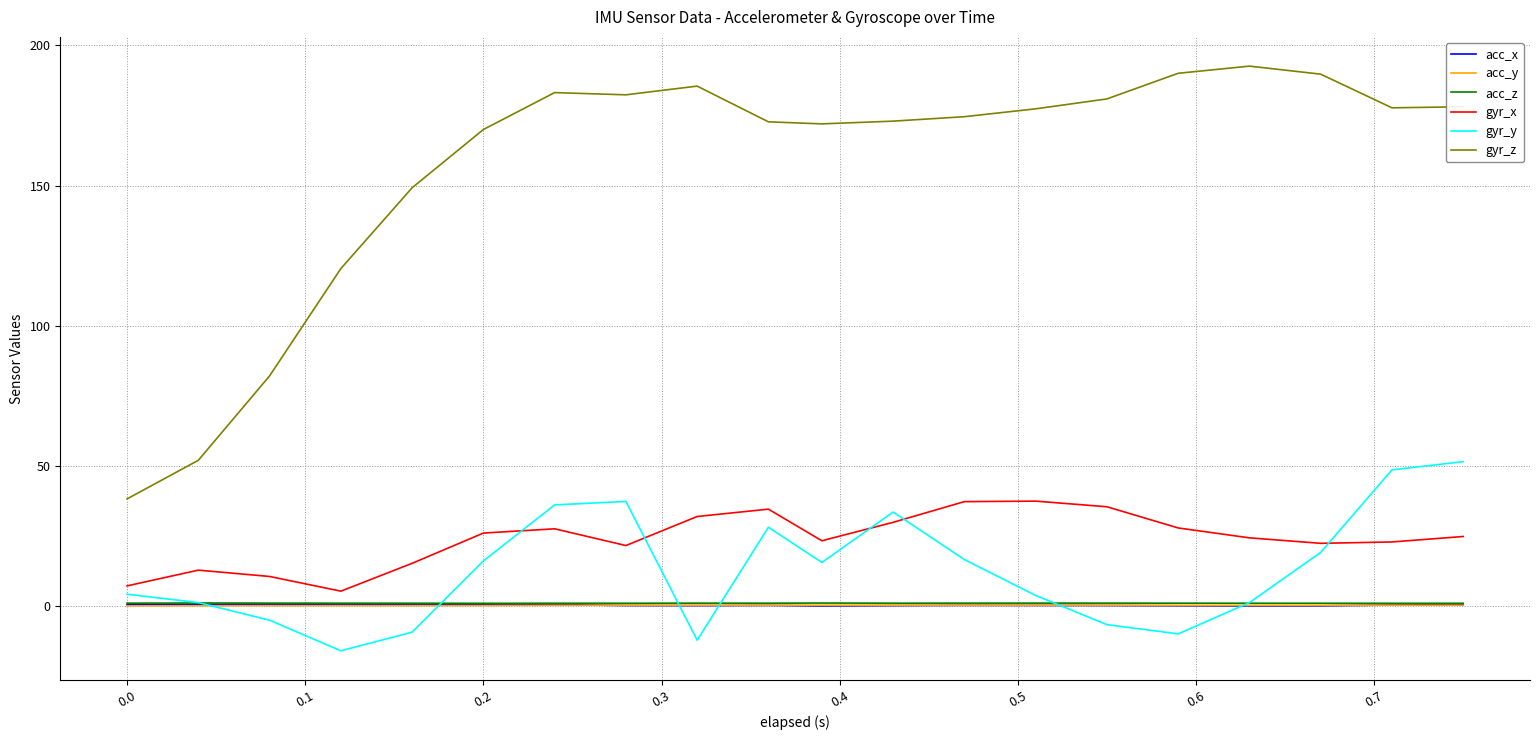

What are all the series names shown in the legend?

acc_x, acc_y, acc_z, gyr_x, gyr_y, gyr_z